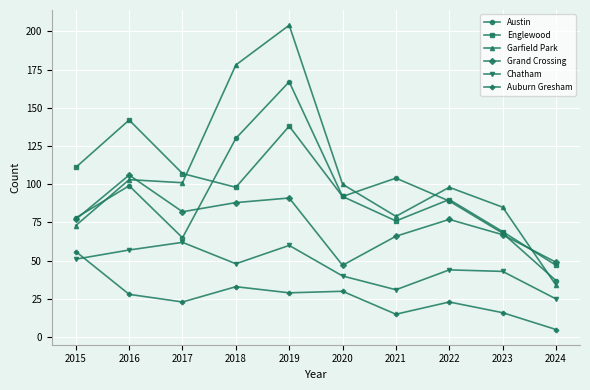

Reading left to right, extract all data points from this chart.

Austin: 78	99	65	130	167	92	104	89	68	37
Englewood: 111	142	107	98	138	92	76	90	69	47
Garfield Park: 73	103	101	178	204	100	79	98	85	34
Grand Crossing: 77	106	82	88	91	47	66	77	67	49
Chatham: 51	57	62	48	60	40	31	44	43	25
Auburn Gresham: 56	28	23	33	29	30	15	23	16	5